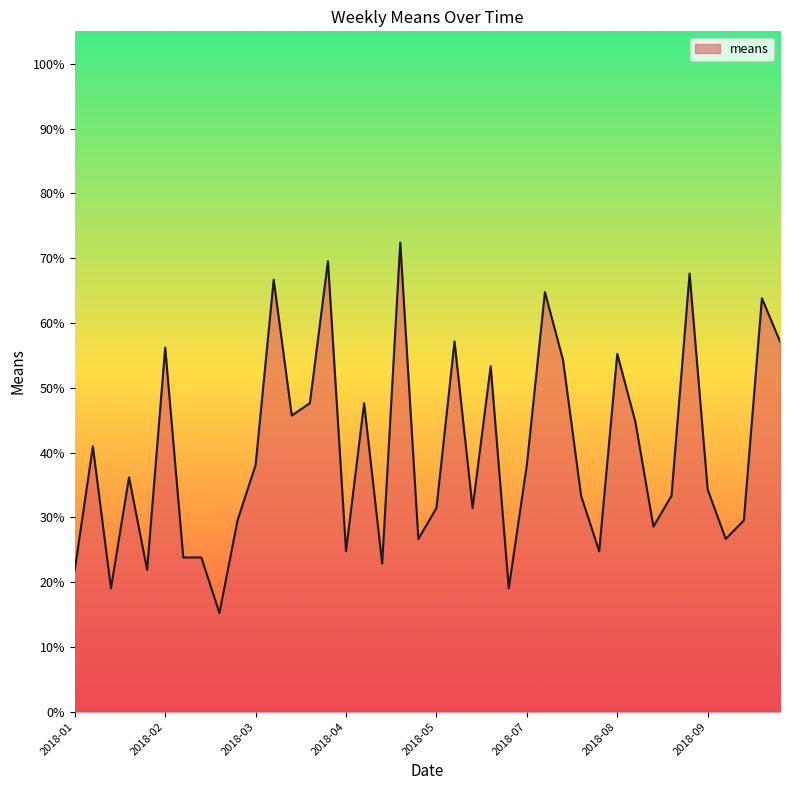

What is the difference between the maximum and minimum values?

57.1